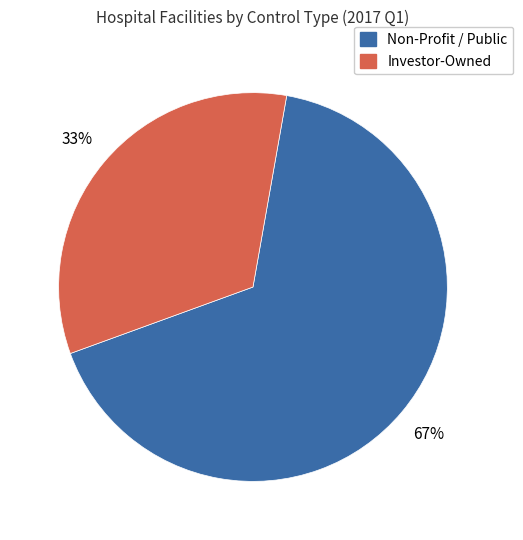

To the nearest percent, what is the average slice percentage?

50%